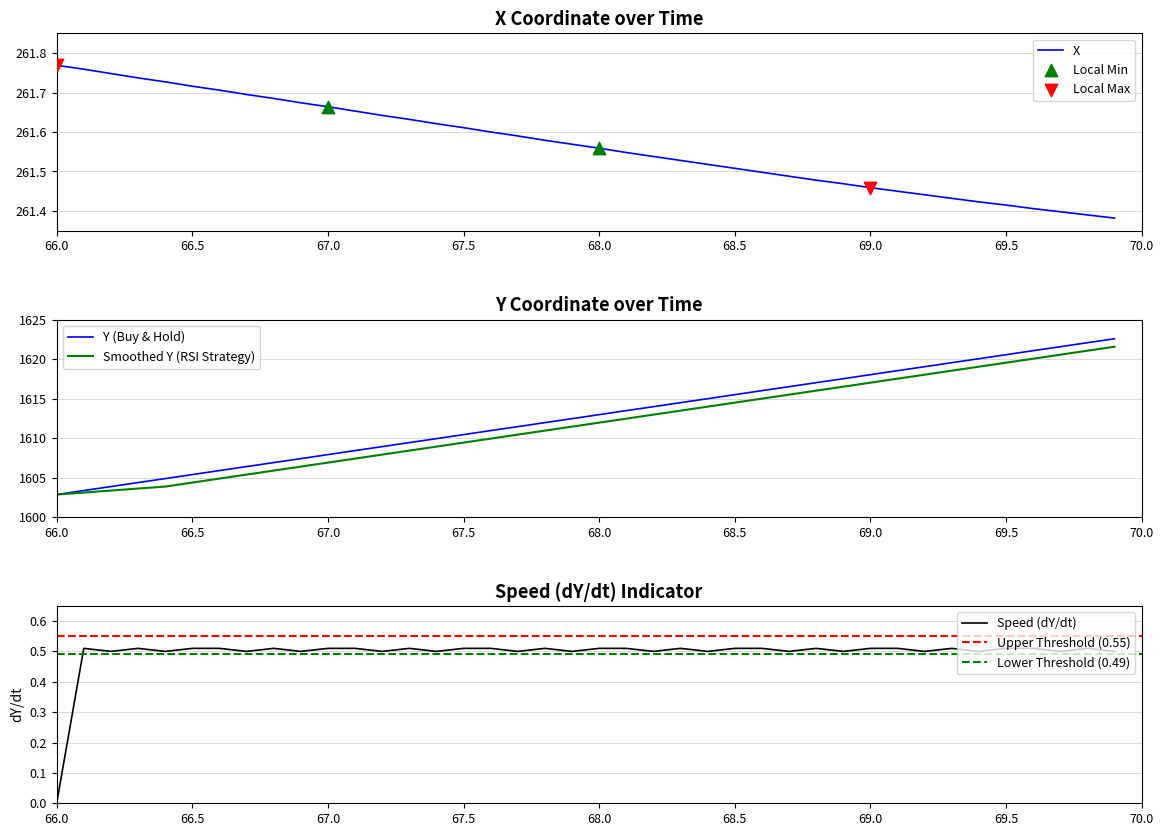

True or false: Smoothed Y (RSI Strategy) has a value of 1602.8 at 66.0.

True